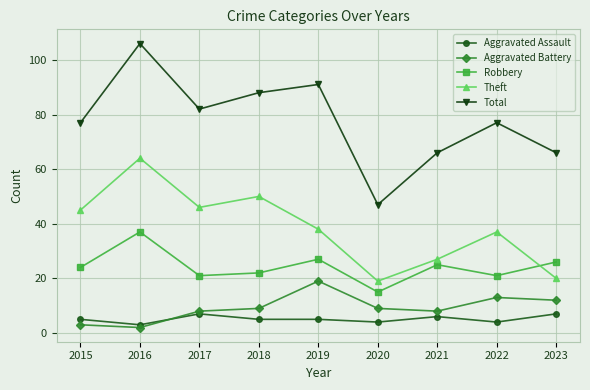

What is the value of the Robbery point at the 9th from the left?

26